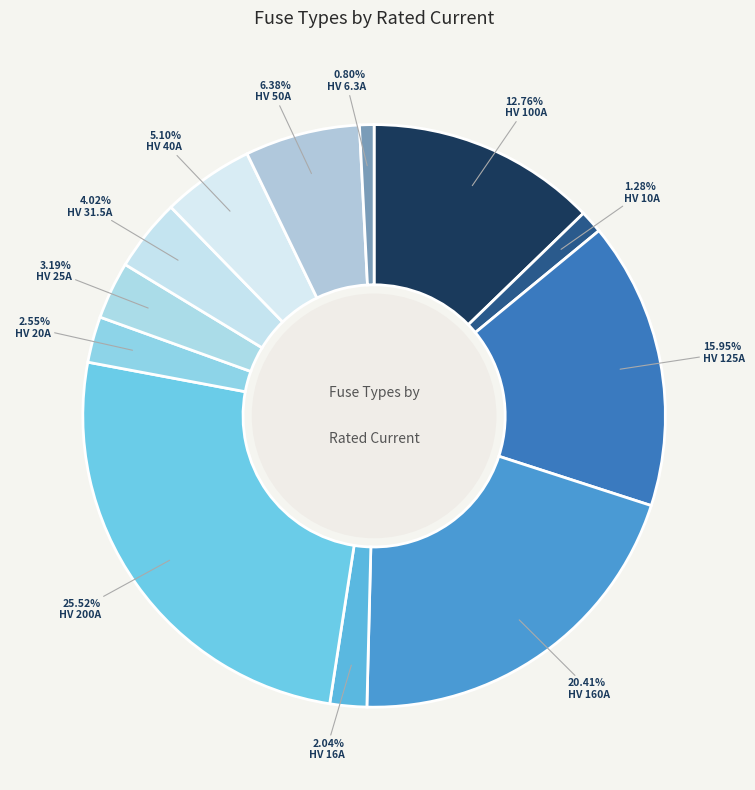

To the nearest percent, what is the difference between the HV 50A and HV 10A slice percentages?

5%